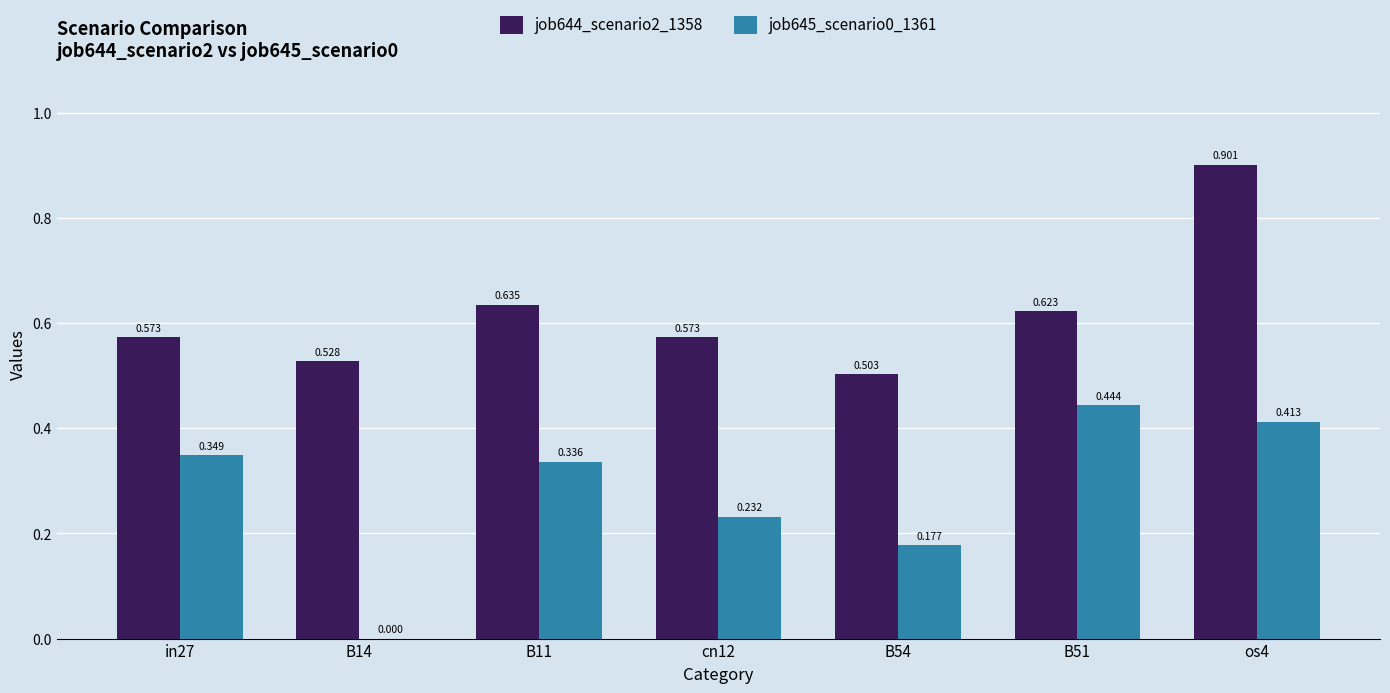

Is the value of job644_scenario2_1358 at B14 greater than the value of job645_scenario0_1361 at B54?

Yes